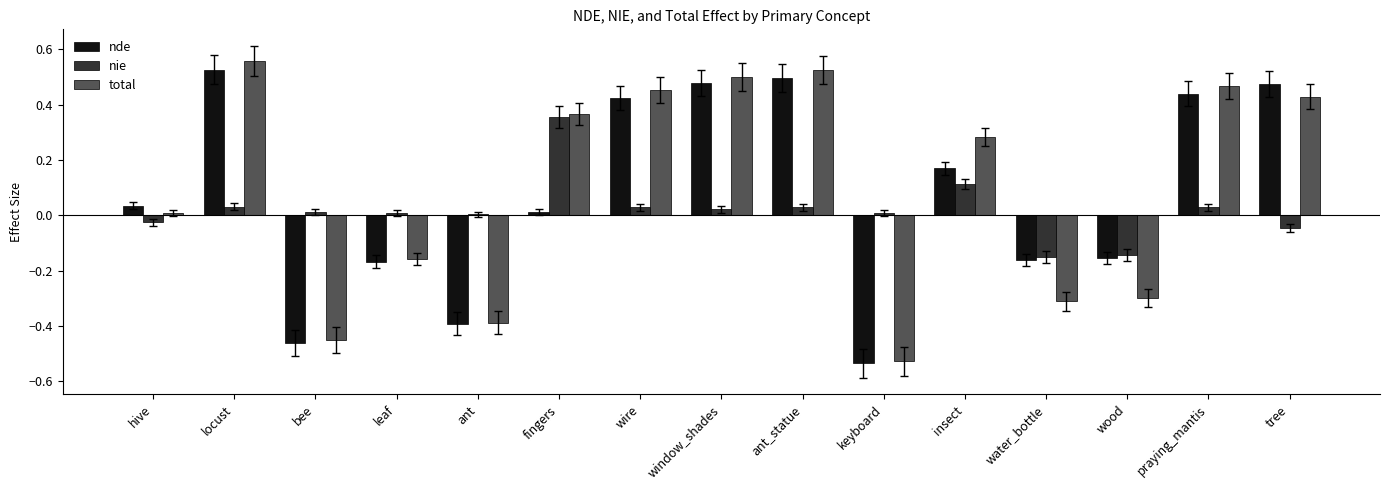

Which label corresponds to the largest value in the chart?

locust